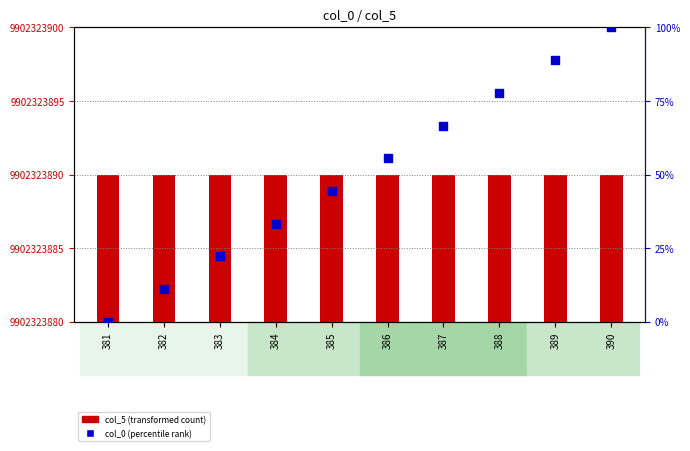

Which series has the largest Y range (max minus min)?

col_0 (percentile rank)